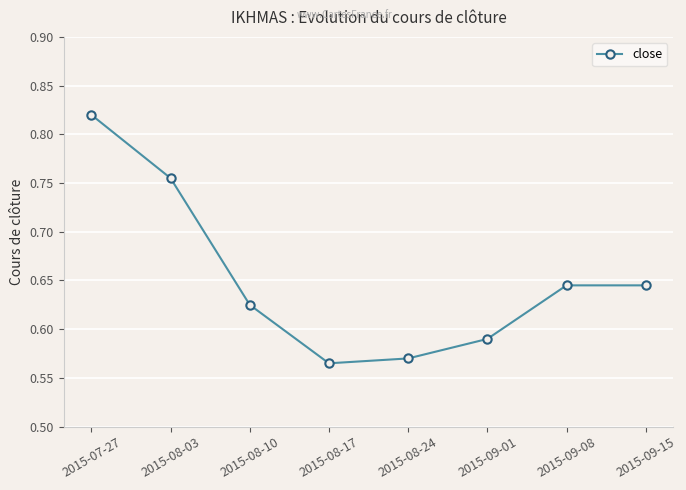

What is the sum of all values?

5.2